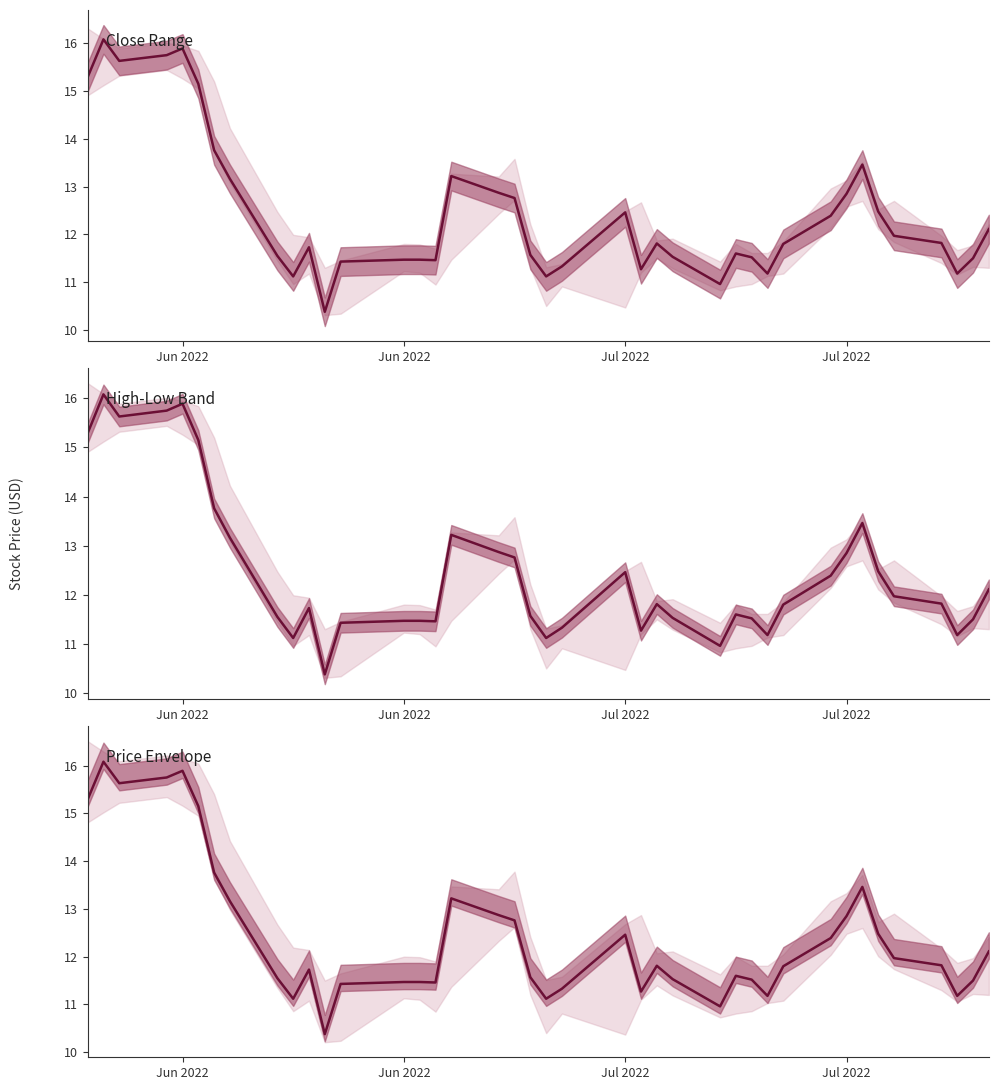

At which category does the data reach its first local peak?

Jun 2022